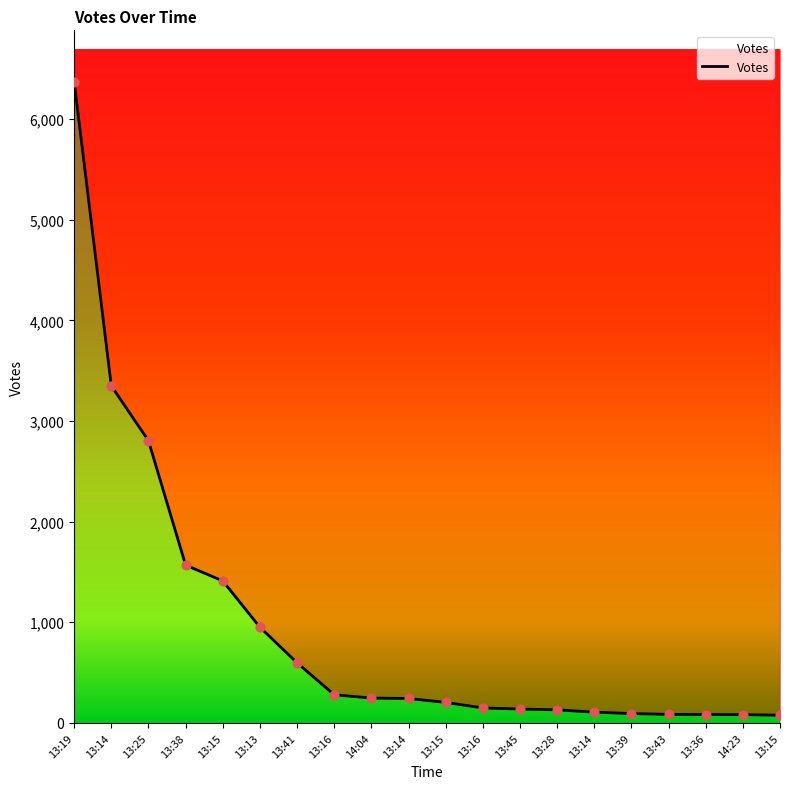

Which has a higher value, 13:15 or 13:16?

13:15